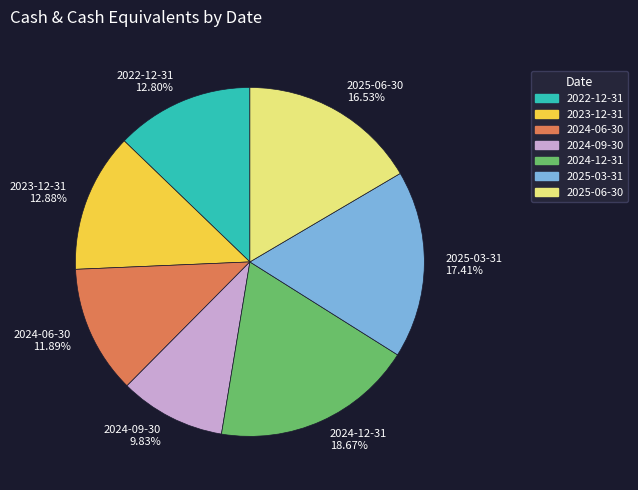

Count the number of slices in the pie.

7